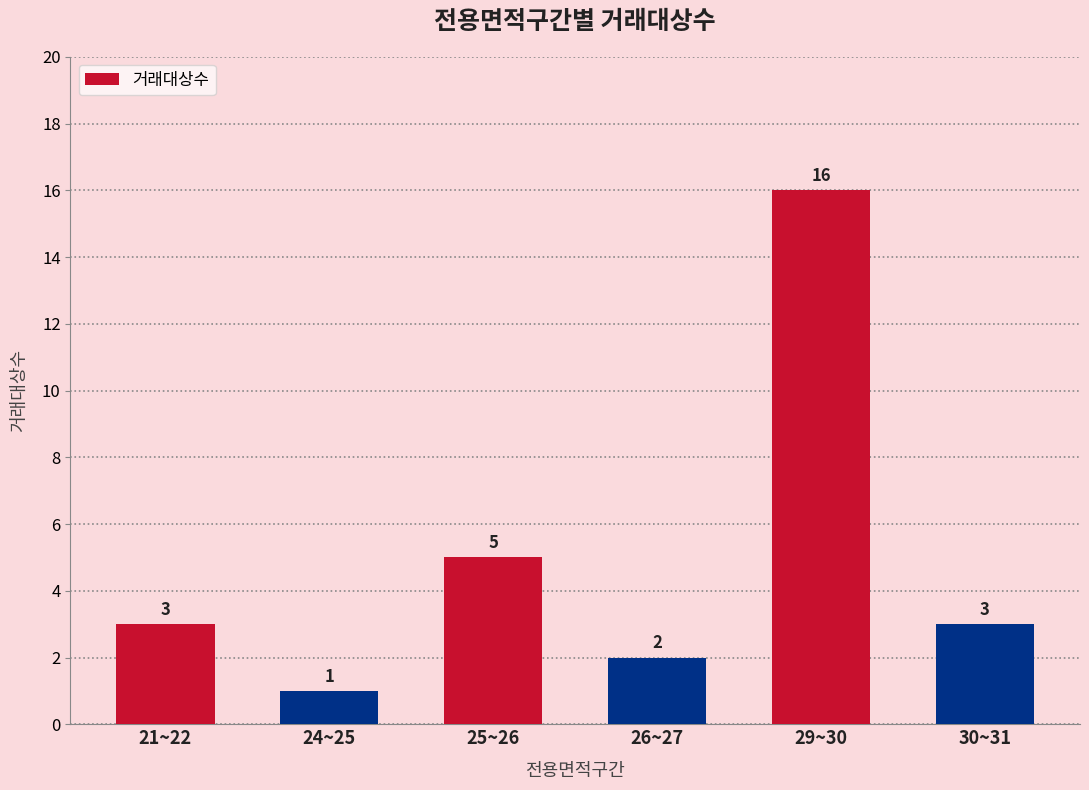

Does the chart contain stacked bars?

No